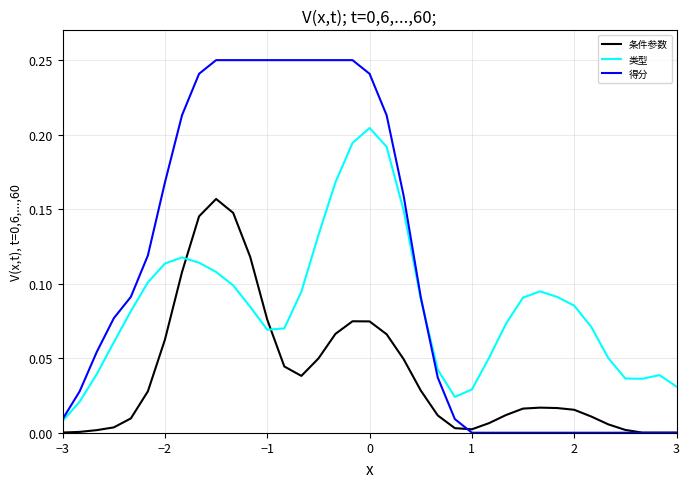

Which series has the largest total across all categories?

得分